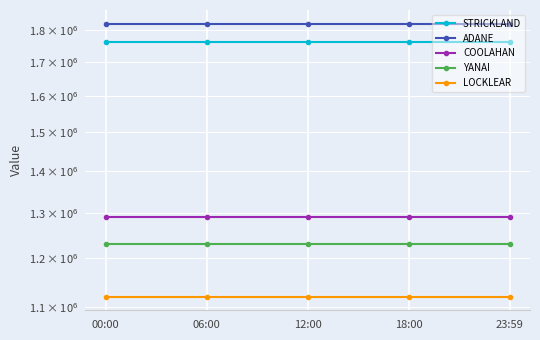

Is it true that YANAI equals 705617 at 23:59?

False